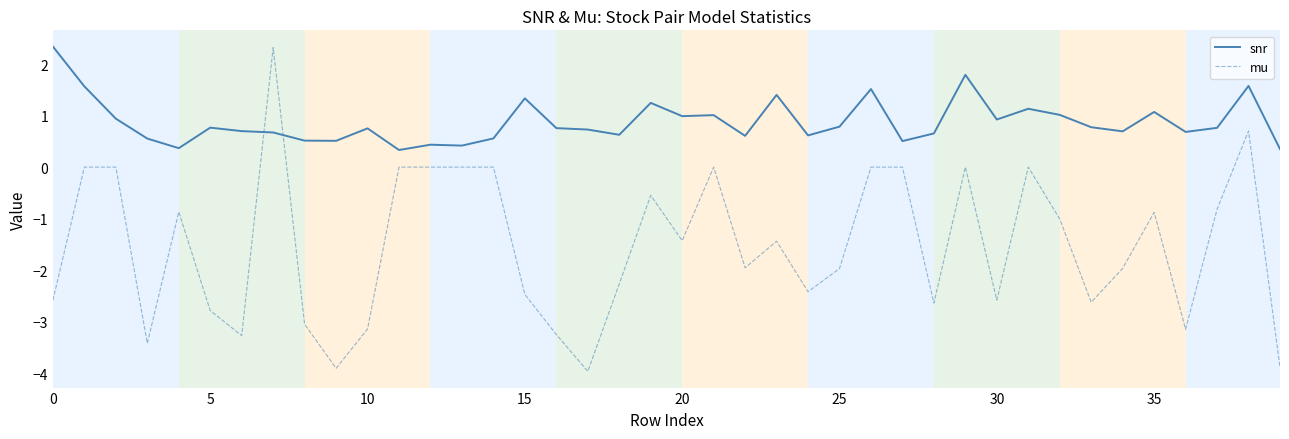

Rank the series by their average value, from lowest to highest.

mu, snr